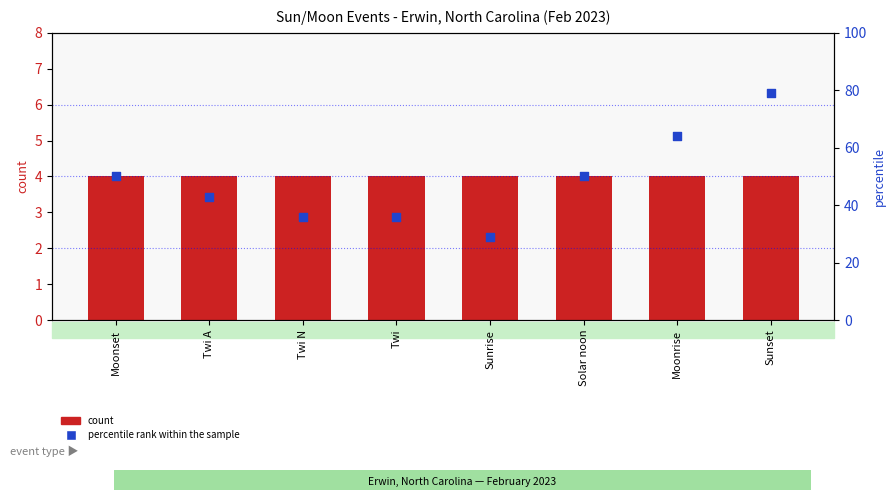

What is the total value across all series at Moonrise?

68